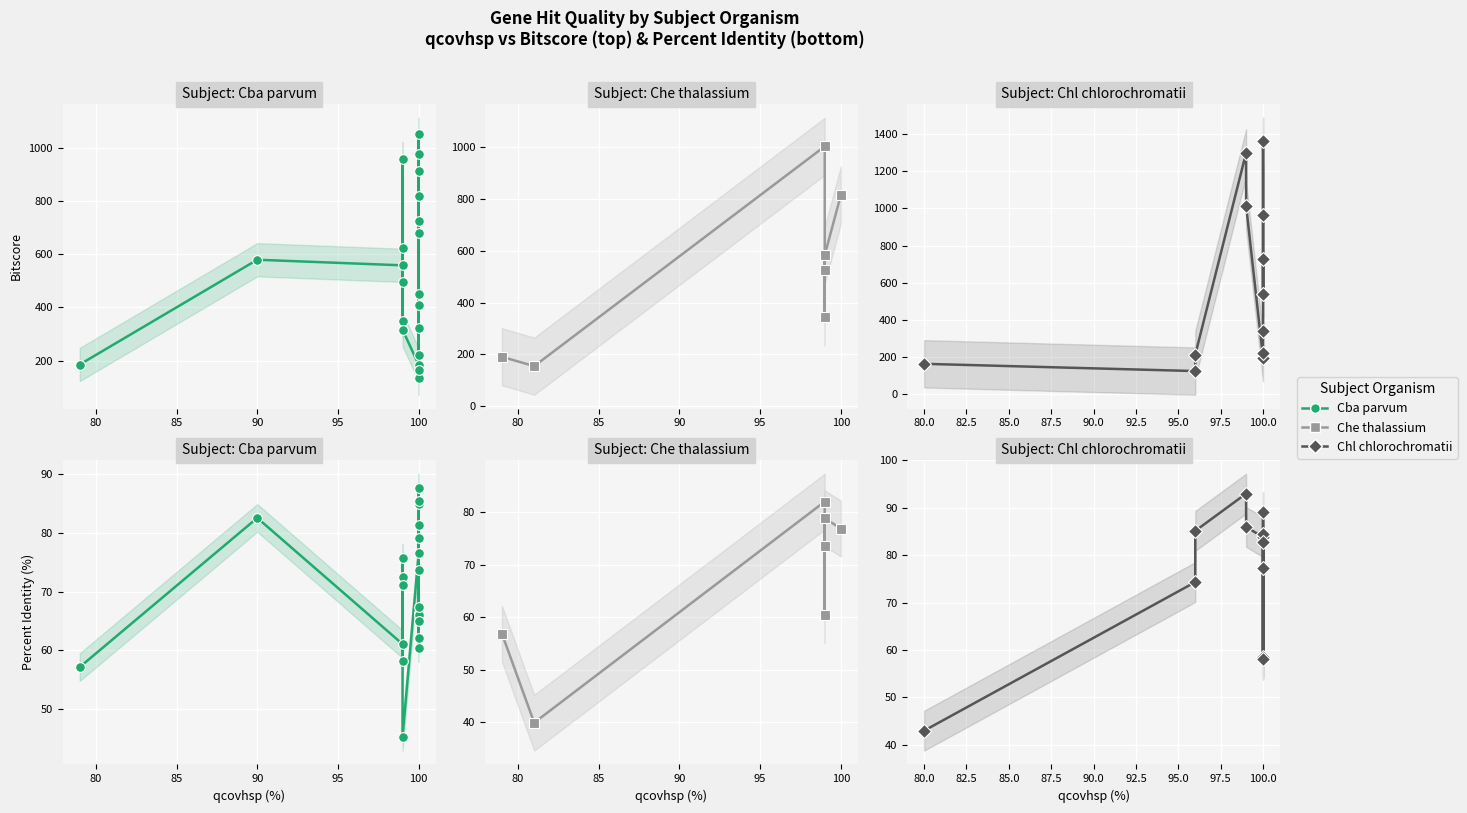

How many lines are shown in the chart?

3